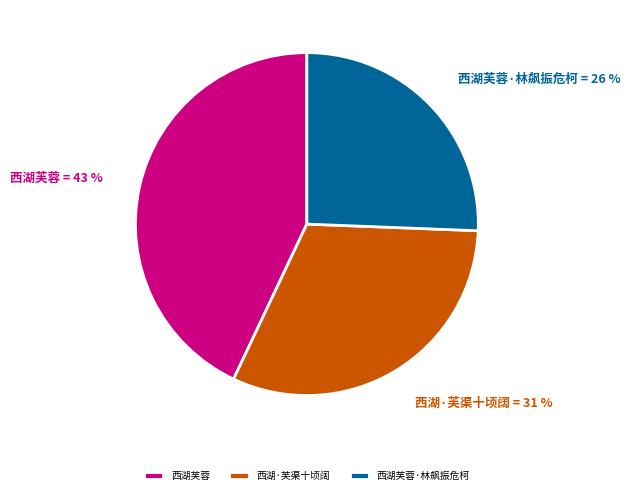

What is the largest slice in the pie chart?

西湖芙蓉